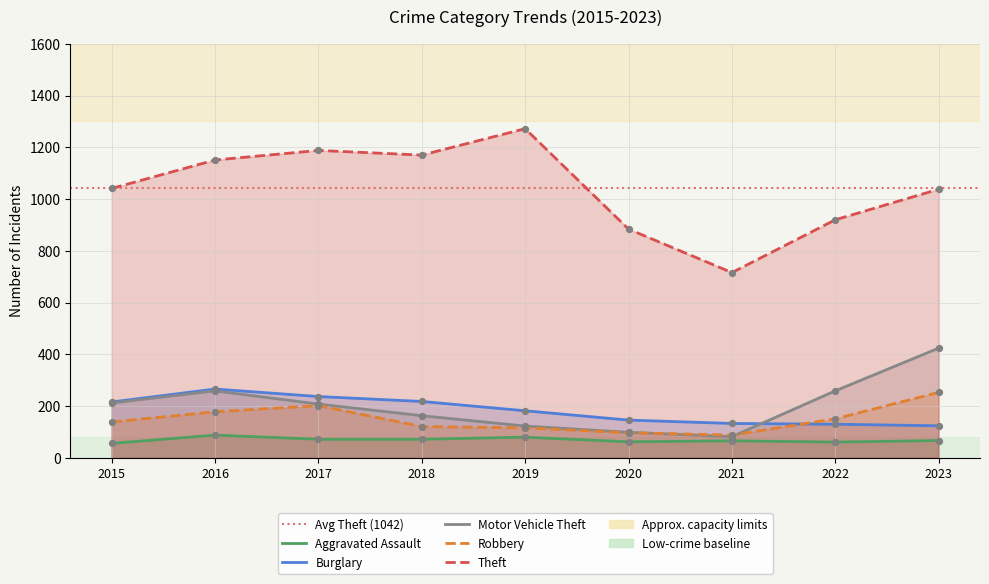

At which category is the sum across all series the highest?

2016